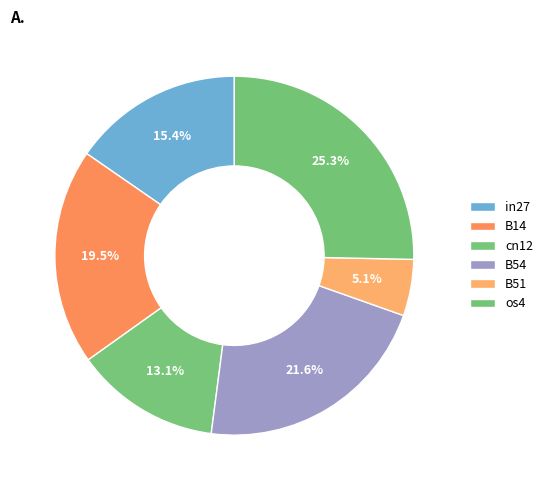

Count the number of slices in the pie.

6